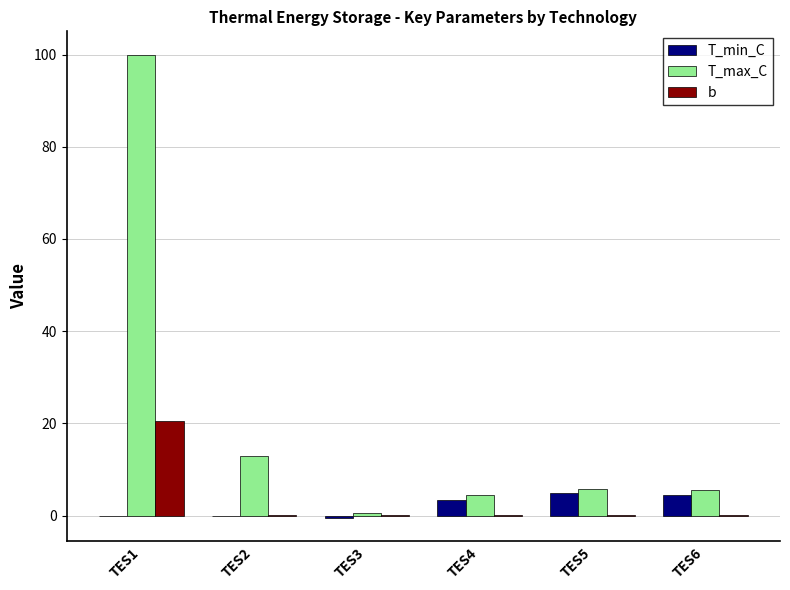

What is the approximate value of b at TES5?

0.2